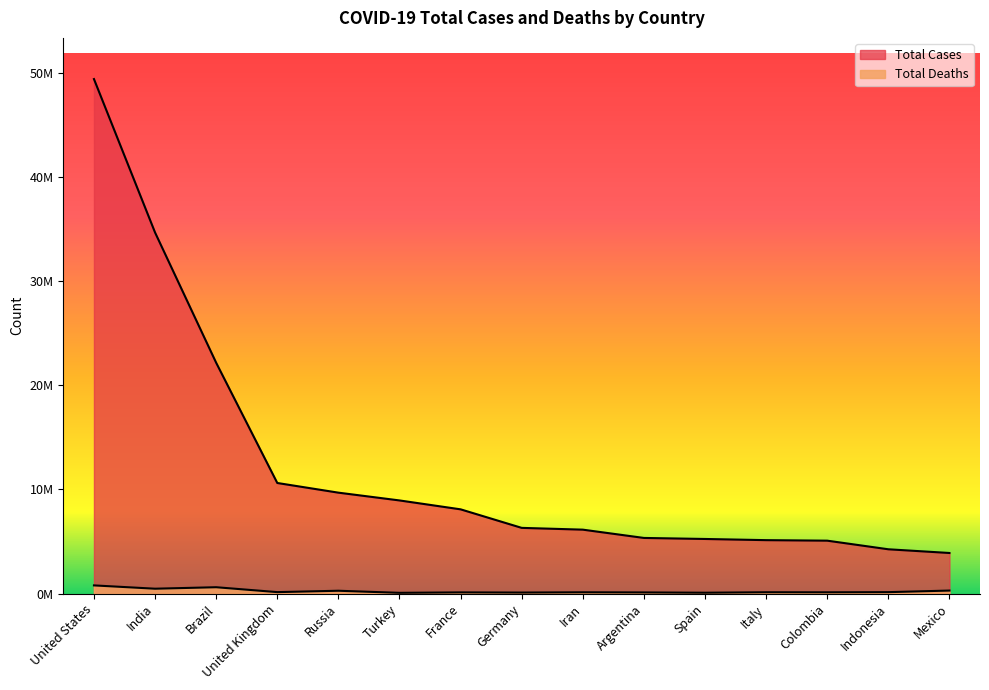

What is the value of the Total Cases point at the 9th from the left?

6141335